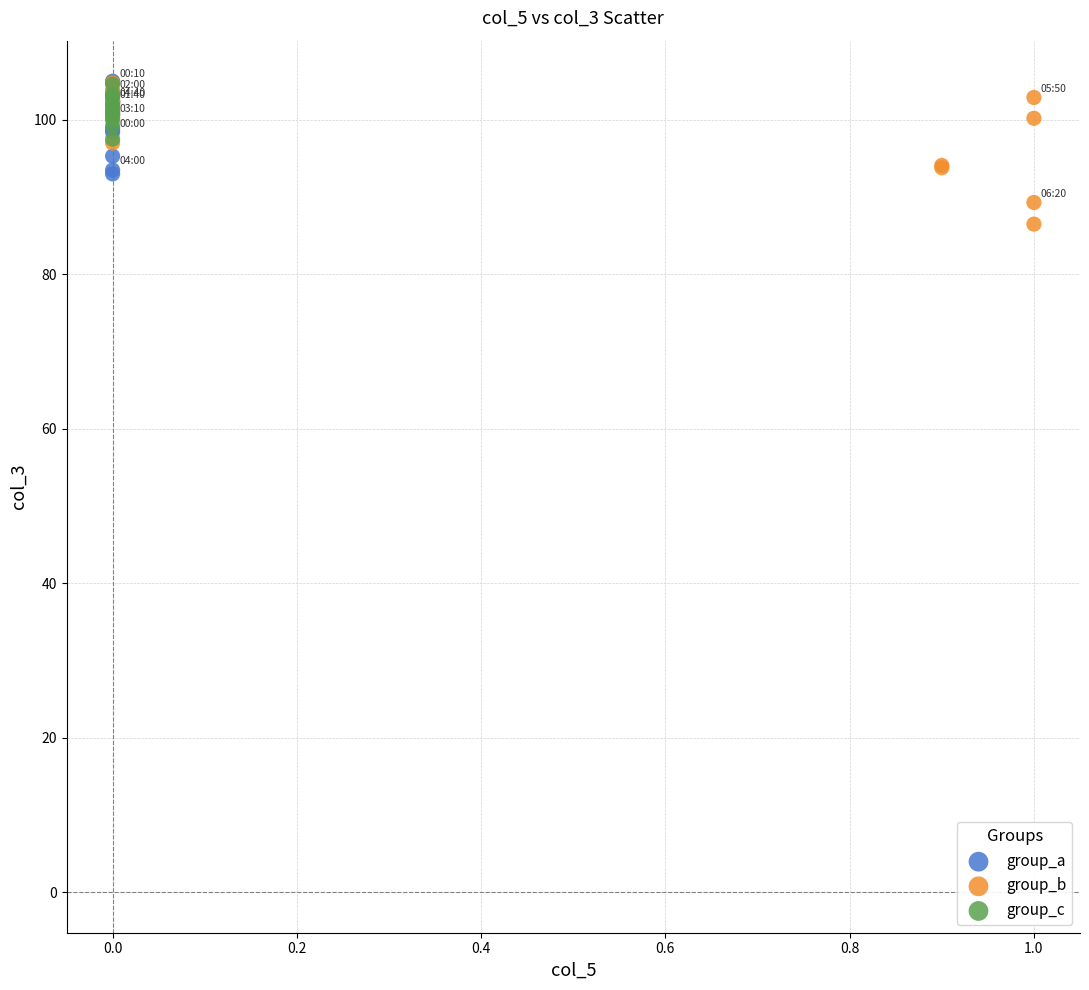

Which series reaches the minimum Y coordinate?

group_b